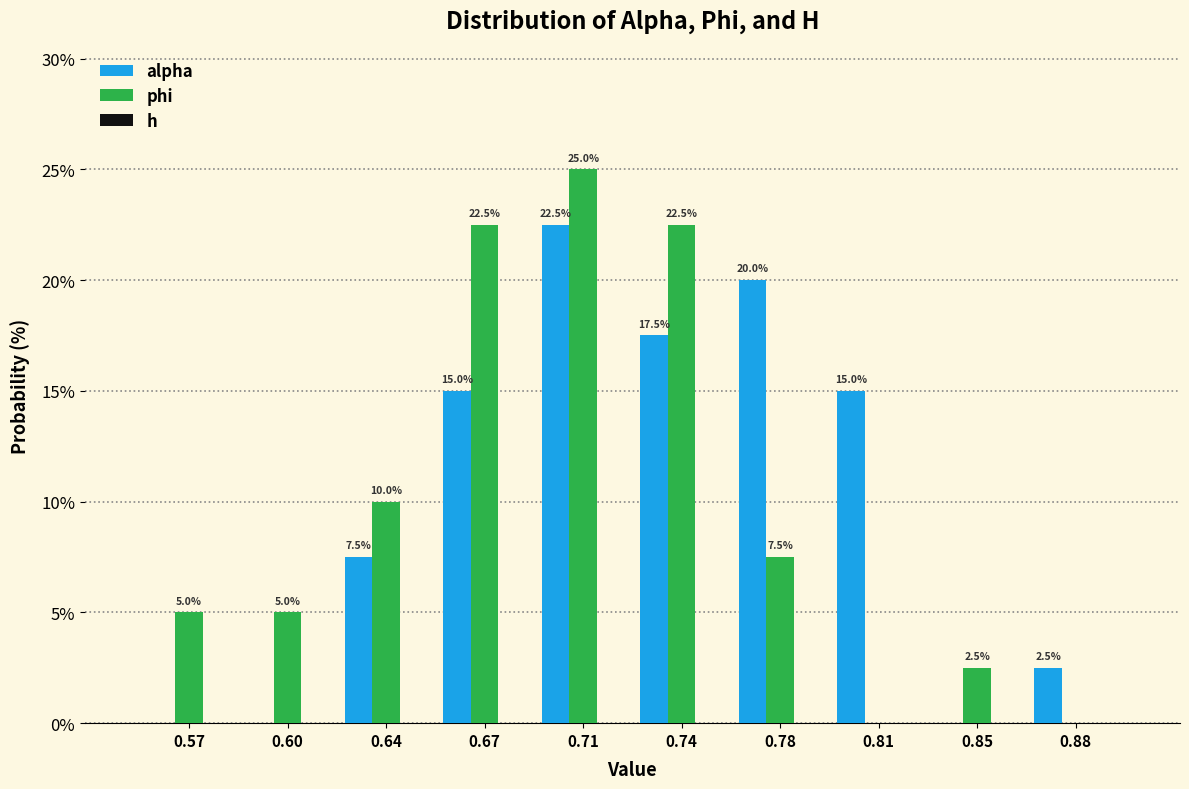

At which label does phi first exceed 7?

0.64